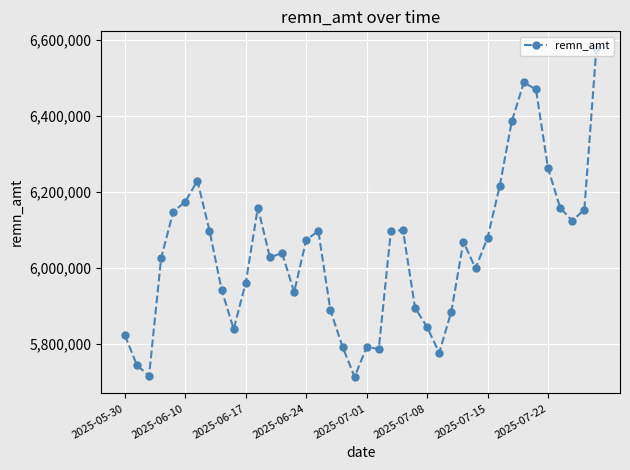

What is the minimum value shown in the chart?

5713966